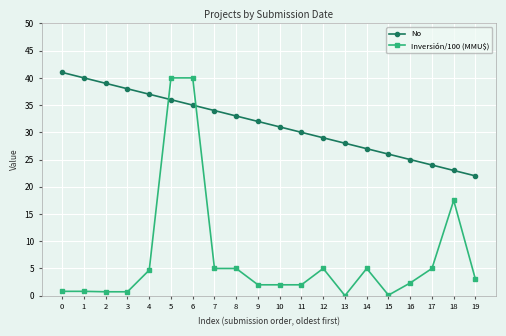

What is the value of the Inversión/100 (MMU$) point at the 15th from the left?

5.0